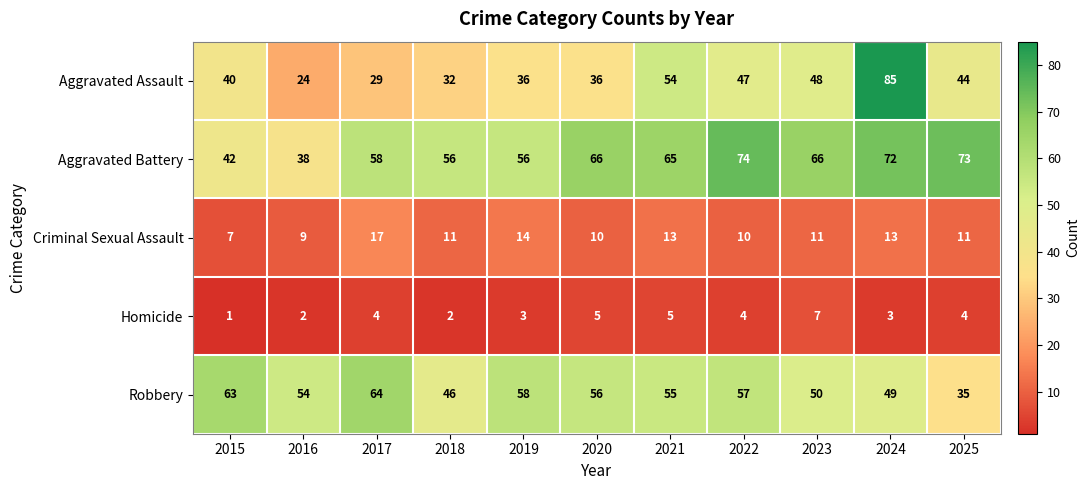

Which category has the lowest value across all series?

2015